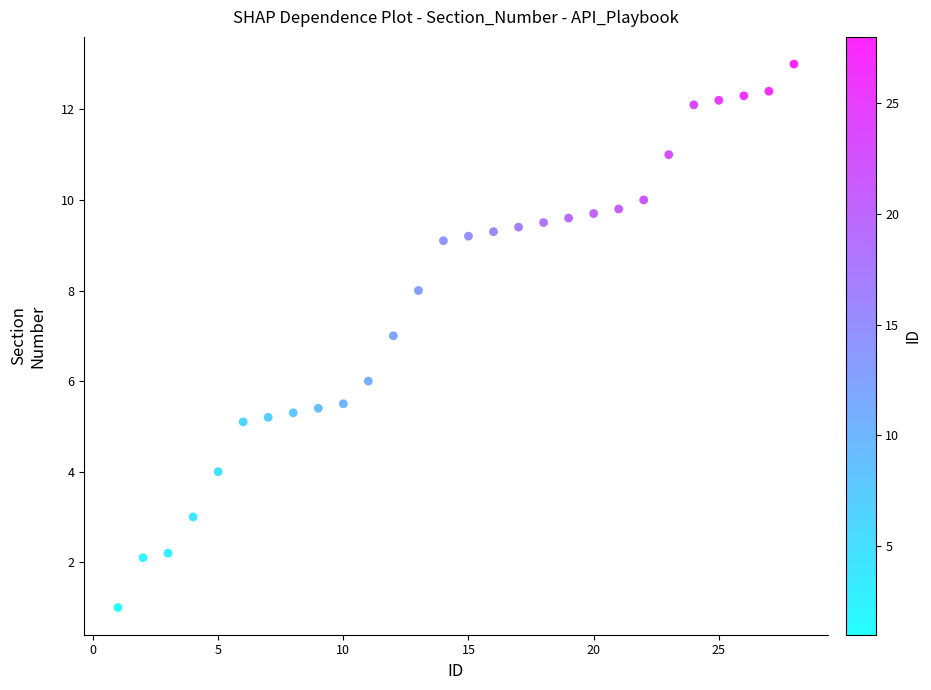

What is the range of Y values (max minus min)?

12.0